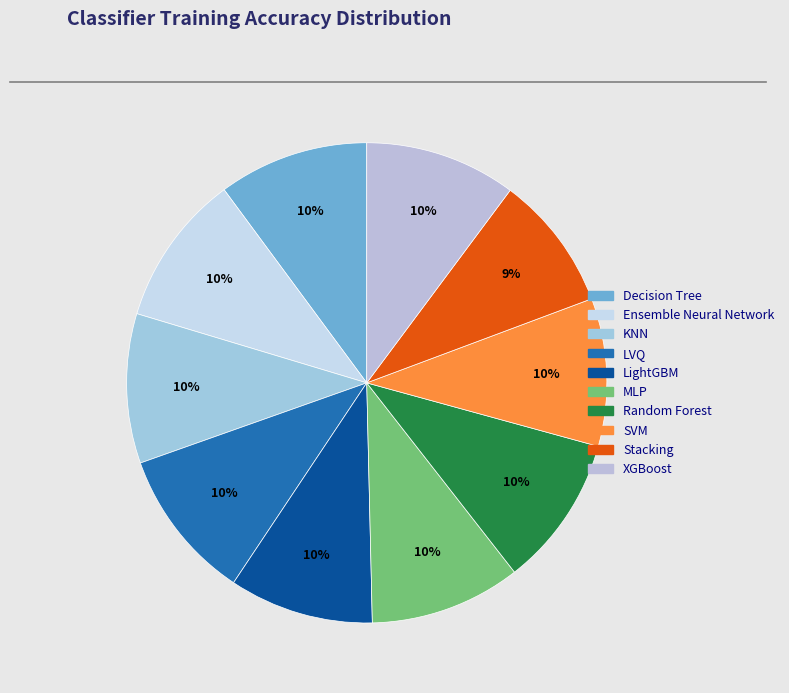

To the nearest percent, what is the combined percentage of Random Forest and Decision Tree?

20%